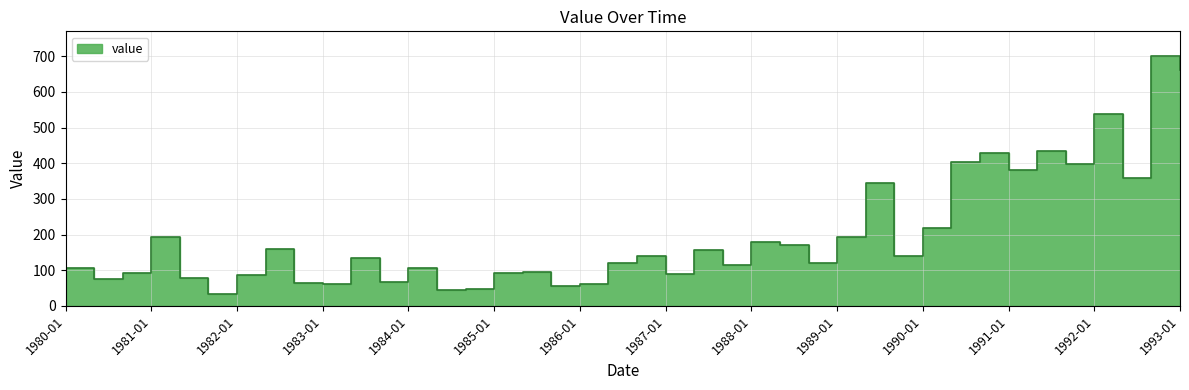

Reading left to right, what are all the values shown in this chart?

1980-01=107	1980-05=75	1980-09=92	1981-01=193	1981-05=78	1981-09=32	1982-01=87	1982-05=160	1982-09=65	1983-01=62	1983-05=134	1983-09=68	1984-01=107	1984-05=43	1984-09=48	1985-01=91	1985-05=96	1985-09=55	1986-01=61	1986-05=119	1986-09=140	1987-01=89	1987-05=156	1987-09=115	1988-01=179	1988-05=172	1988-09=120	1989-01=192	1989-05=344	1989-09=140	1990-01=219	1990-05=404	1990-09=430	1991-01=380	1991-05=434	1991-09=398	1992-01=539	1992-05=359	1992-09=700	1993-01=662